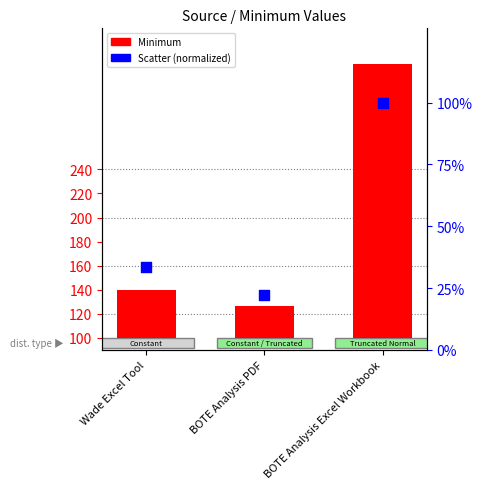

Which series reaches the minimum Y coordinate?

Scatter (normalized)